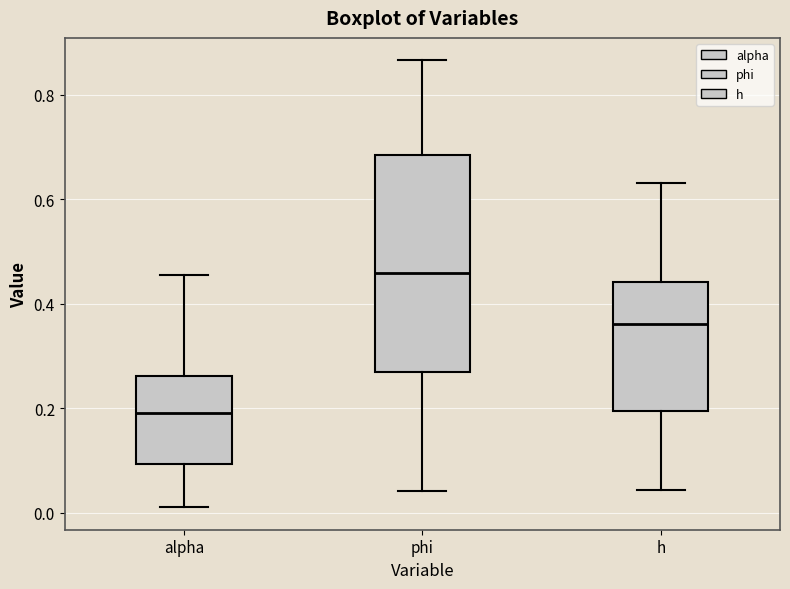

Reading left to right, transcribe this box plot: for each box, give where its median line is, the range the box spans, and where its two whiskers end, as read against the y-axis. The values are not printed on the chart, so give them approximately, as read against the axis.

alpha: median 0.20, box 0.10 to 0.26, whiskers 0.02 to 0.46
phi: median 0.46, box 0.26 to 0.68, whiskers 0.04 to 0.86
h: median 0.36, box 0.20 to 0.44, whiskers 0.04 to 0.64